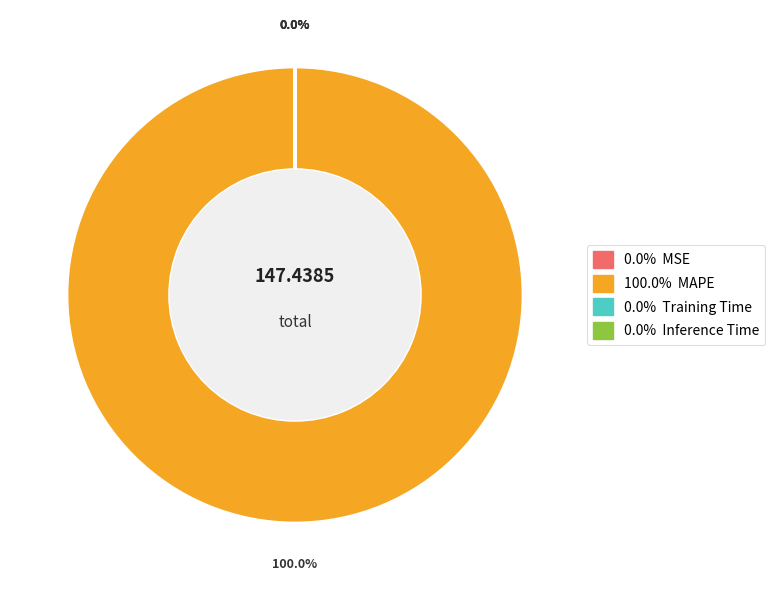

What is the smallest slice in the pie chart?

MSE